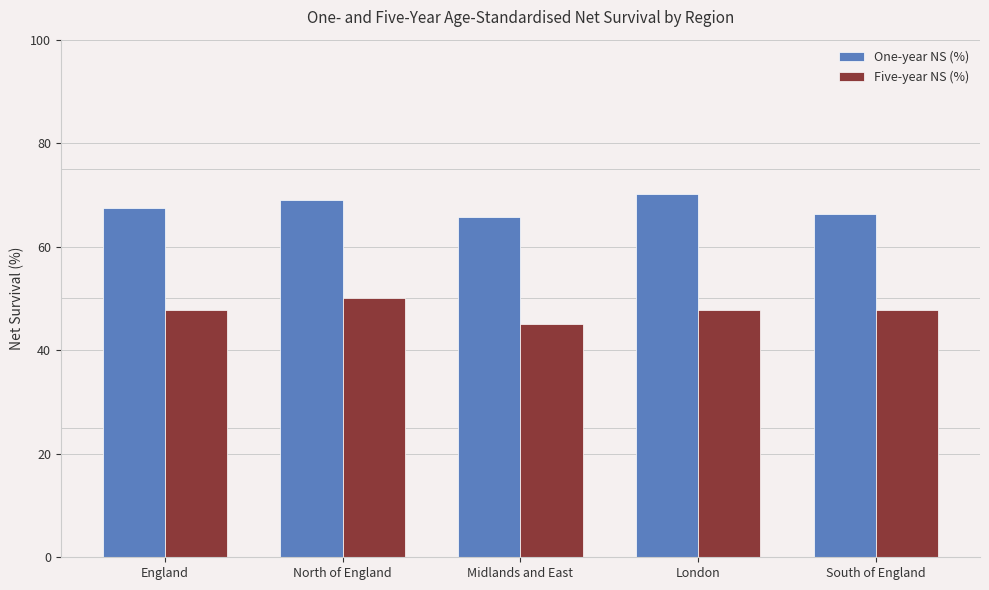

Is the value of One-year NS (%) at South of England greater than the value of Five-year NS (%) at England?

Yes